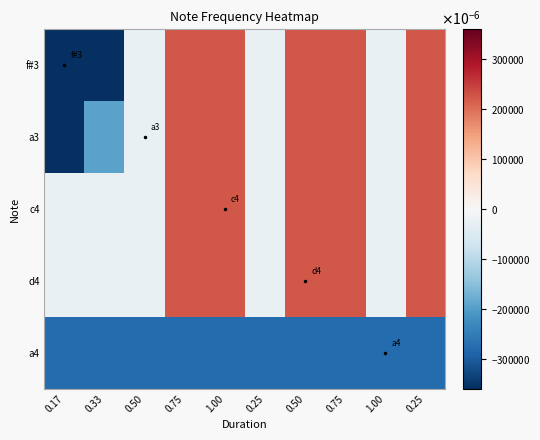

Rank the series at 0.25 from lowest to highest value.

a4, f#3, a3, c4, d4